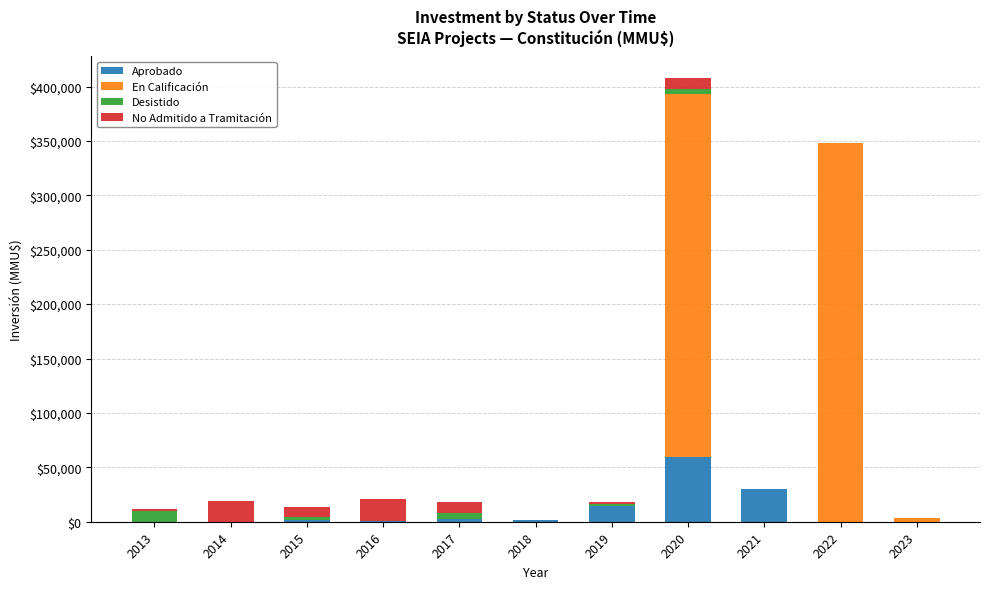

The value of Aprobado at 2021 is 10812. True or false?

False